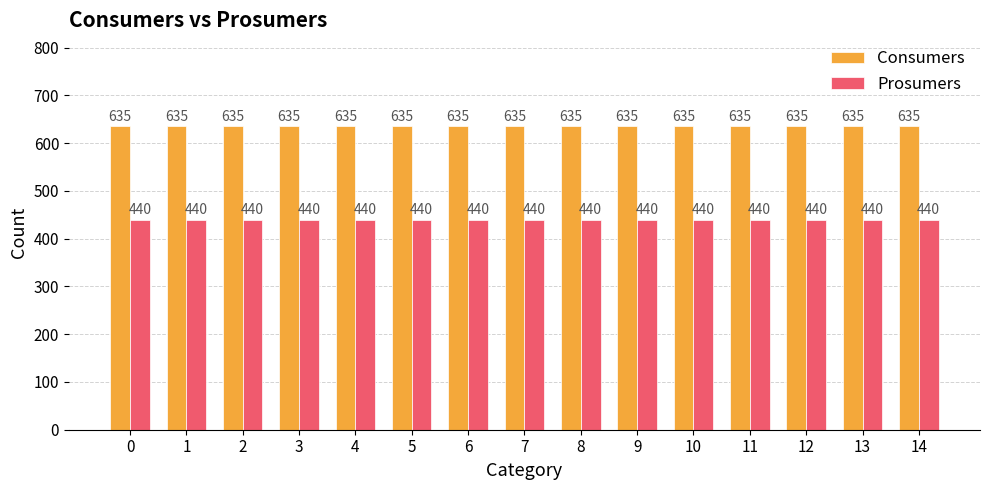

What is the approximate value of Consumers at 10?

635